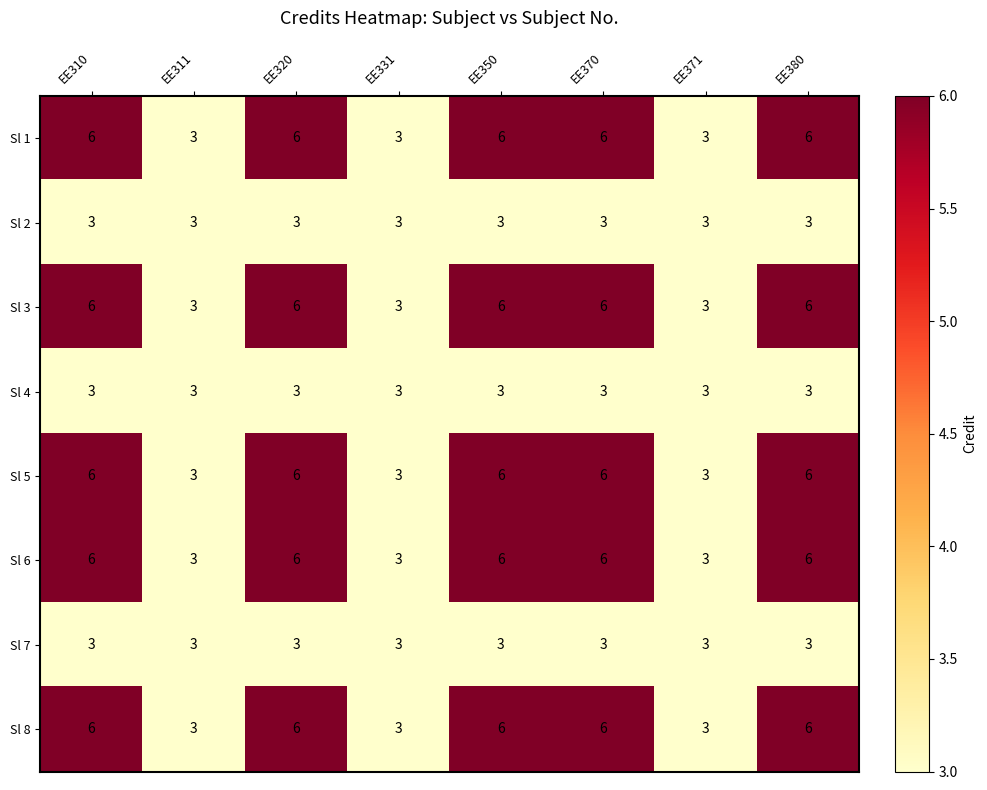

What is the spread (max minus min) of values at EE320?

3